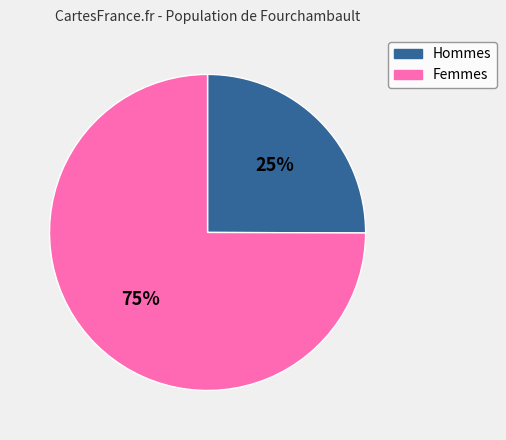

The Femmes slice represents 69% of the pie. True or false?

False